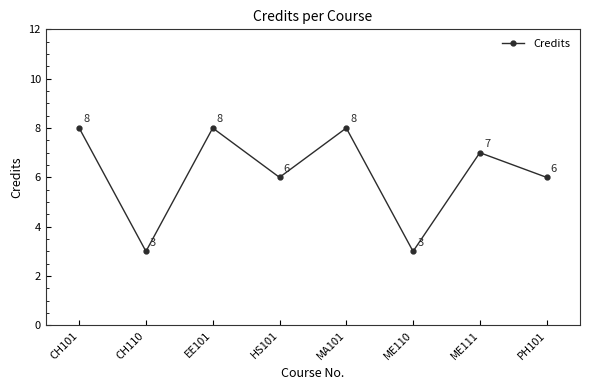

Count the number of categories in the chart.

8